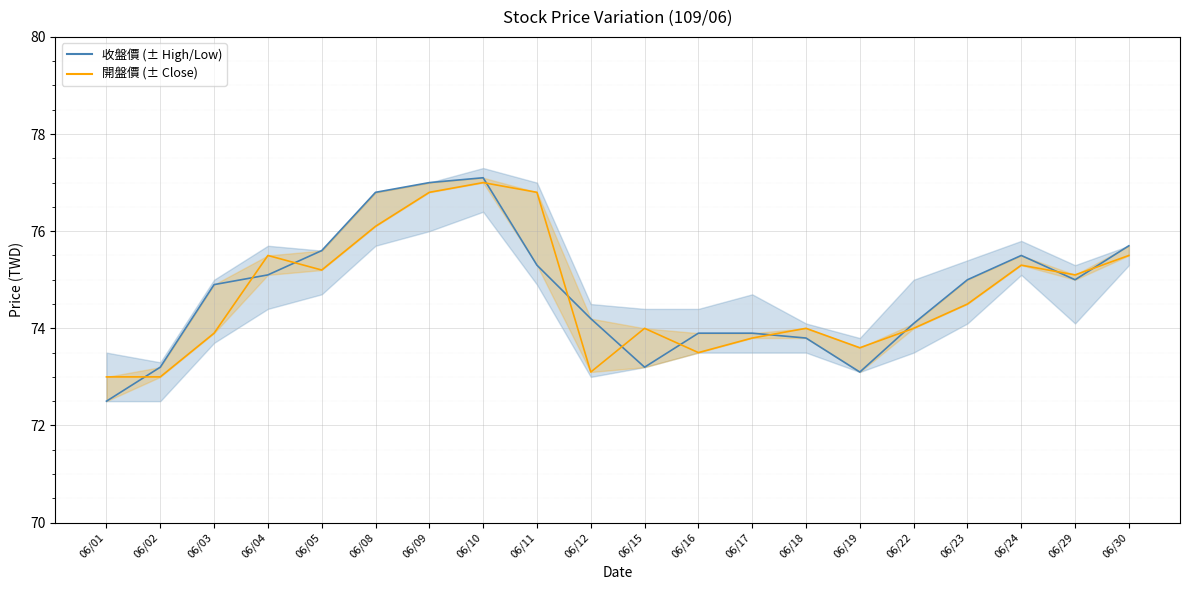

Reading left to right, what are all the values shown in this chart?

收盤價: 72.5	73.2	74.9	75.1	75.6	76.8	77.0	77.1	75.3	74.2	73.2	73.9	73.9	73.8	73.1	74.1	75.0	75.5	75.0	75.7
開盤價: 73.0	73.0	73.9	75.5	75.2	76.1	76.8	77.0	76.8	73.1	74.0	73.5	73.8	74.0	73.6	74.0	74.5	75.3	75.1	75.5